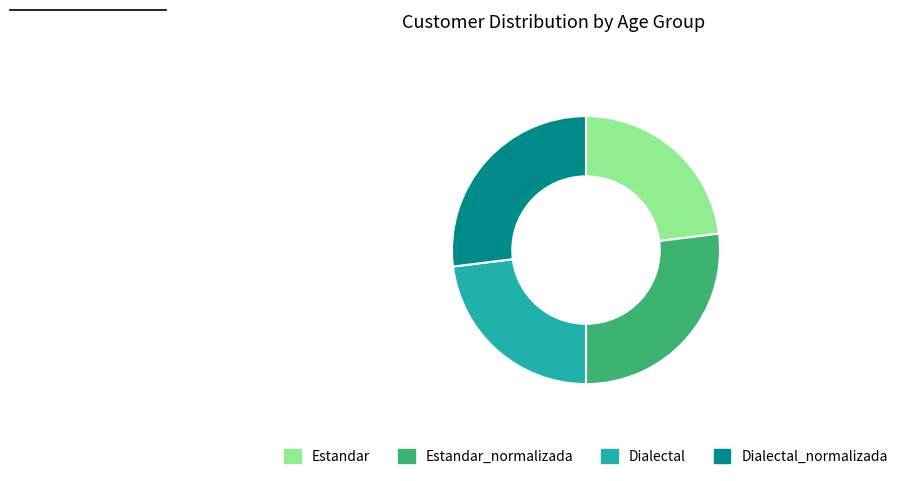

Do Dialectal and Estandar together represent more than half of the pie?

No